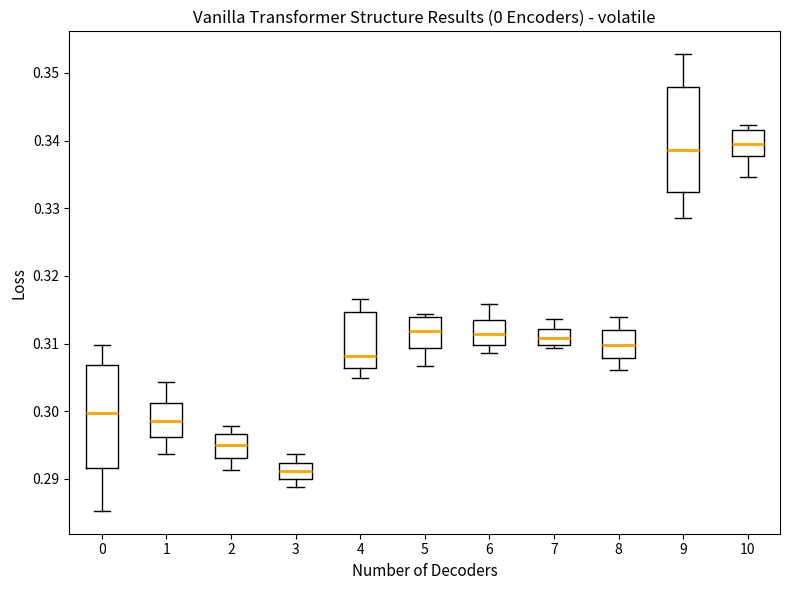

Where is the lower edge of the box at x = 0 on the y-axis? The values are not printed on the chart, so give them approximately, as read against the axis.

0.292